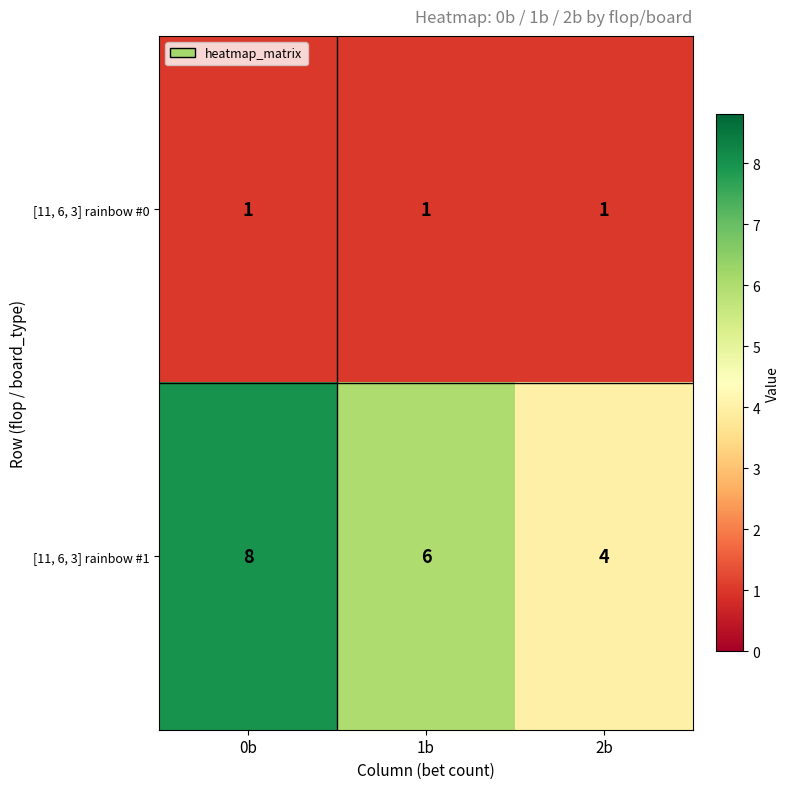

The value of [11, 6, 3] rainbow #1 at 0b is 5. True or false?

False